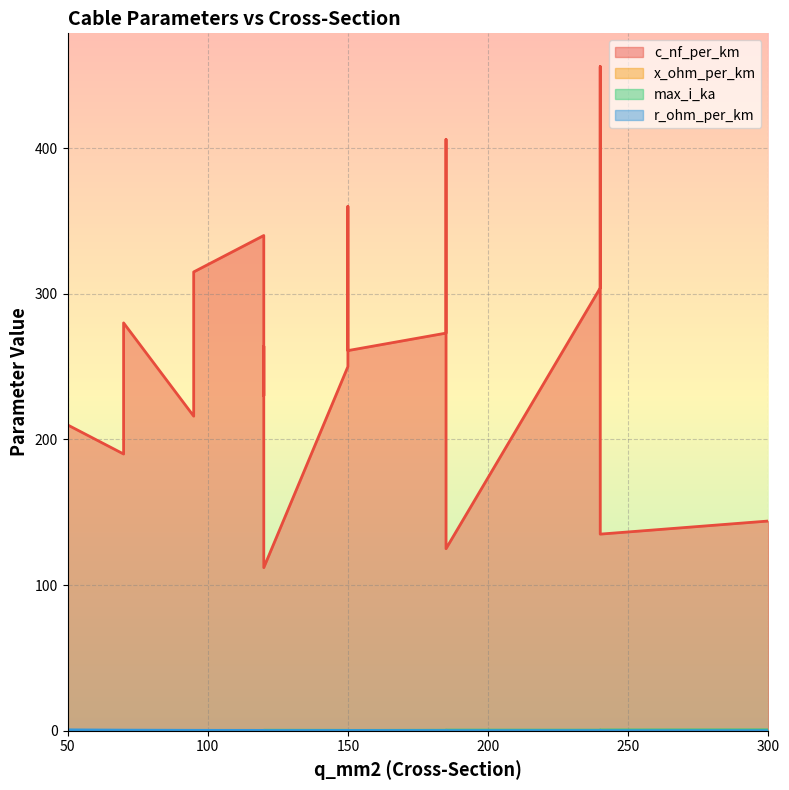

Which series has the largest total across all categories?

c_nf_per_km